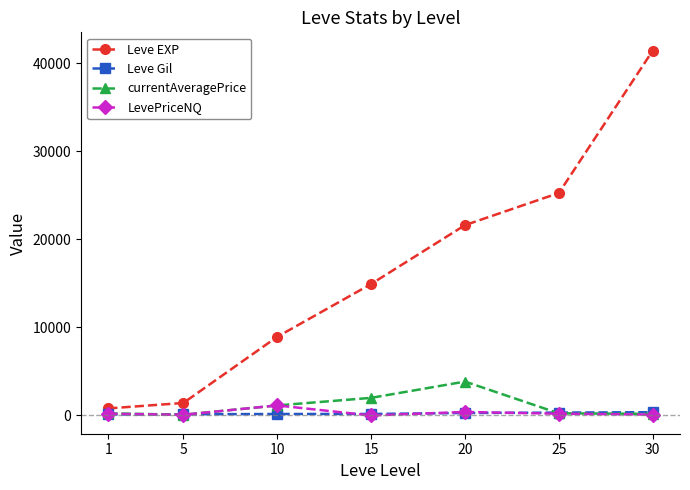

What is the difference between the Leve EXP values at 10 and 15?

5990.0